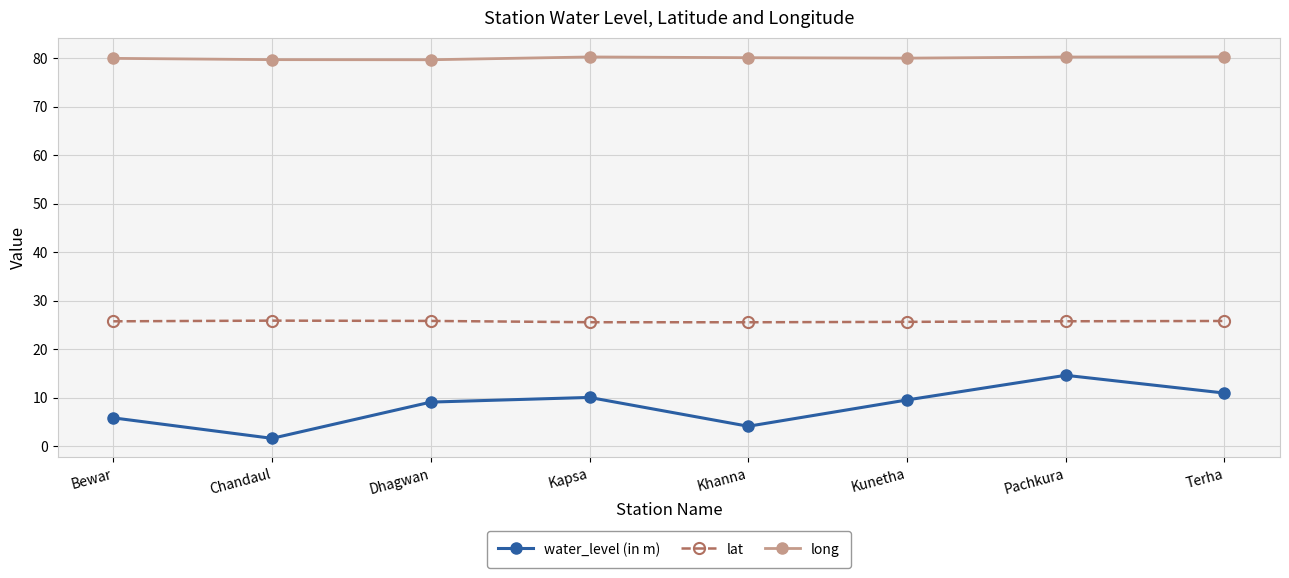

At how many categories does at least one series exceed 20?

8